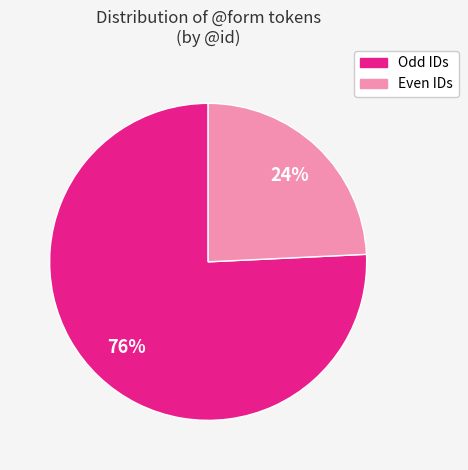

To the nearest percent, what is the difference between the largest and smallest slice percentages?

52%